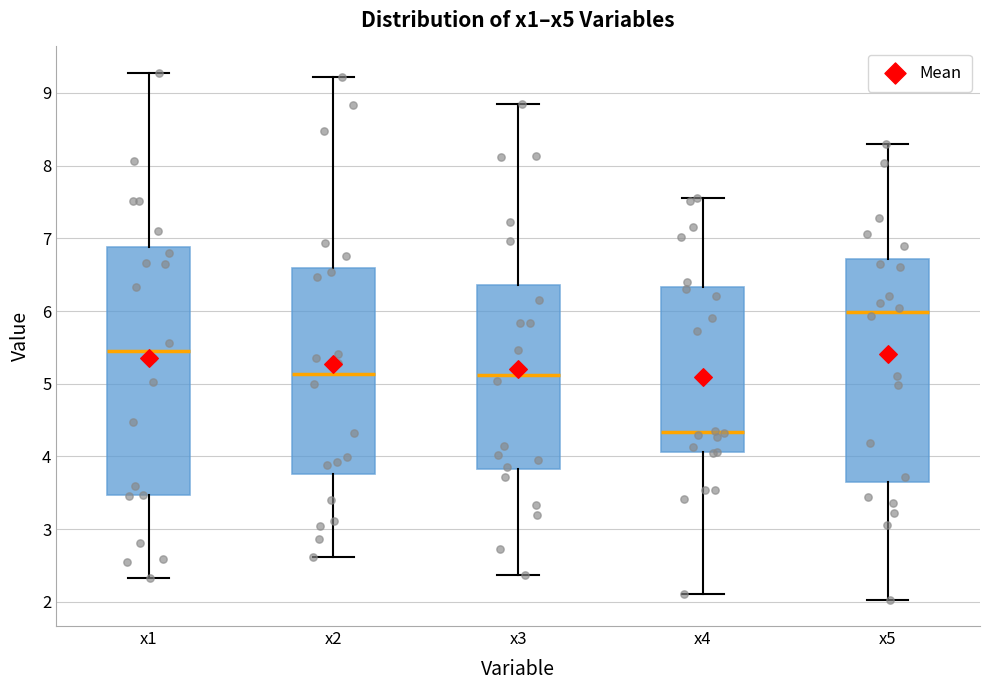

Which box has the highest median line?

x5